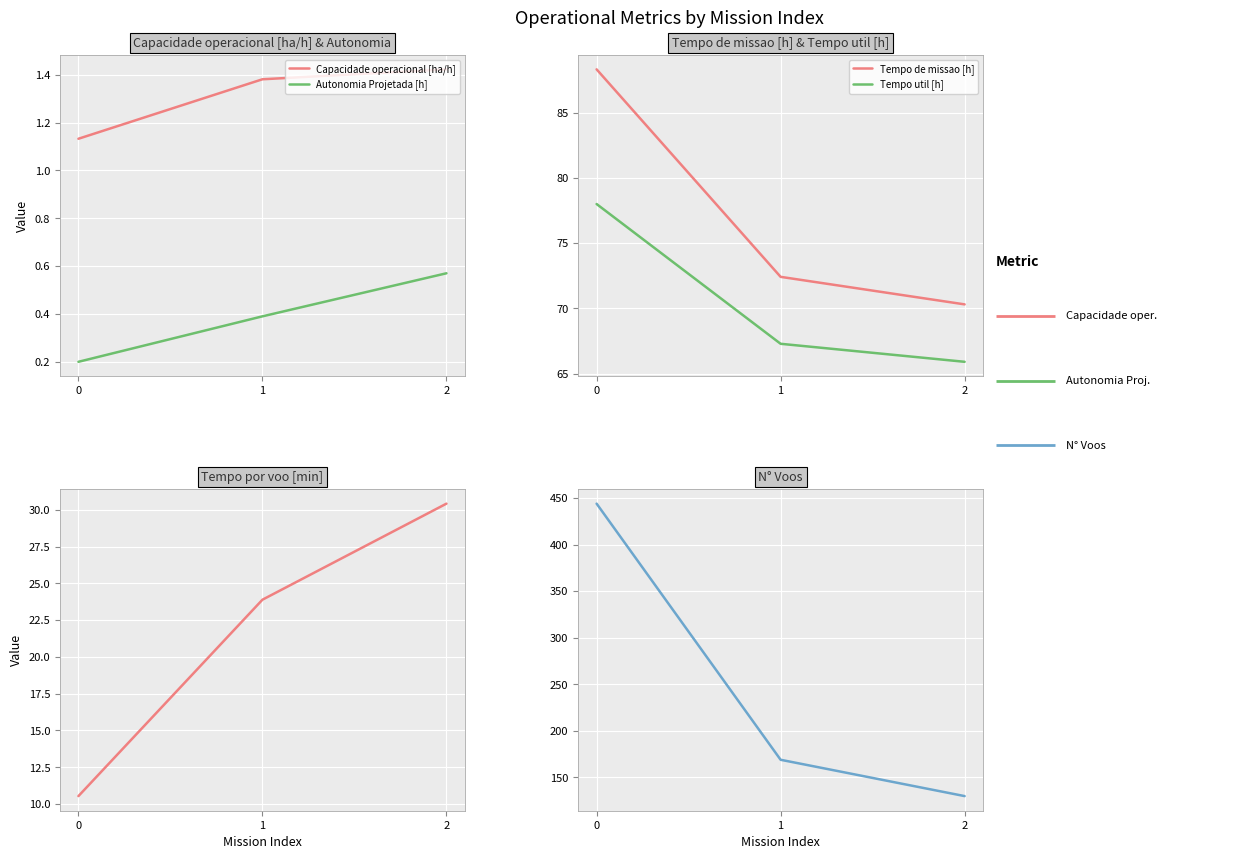

How many data points in Tempo util [h] are less than 67?

1